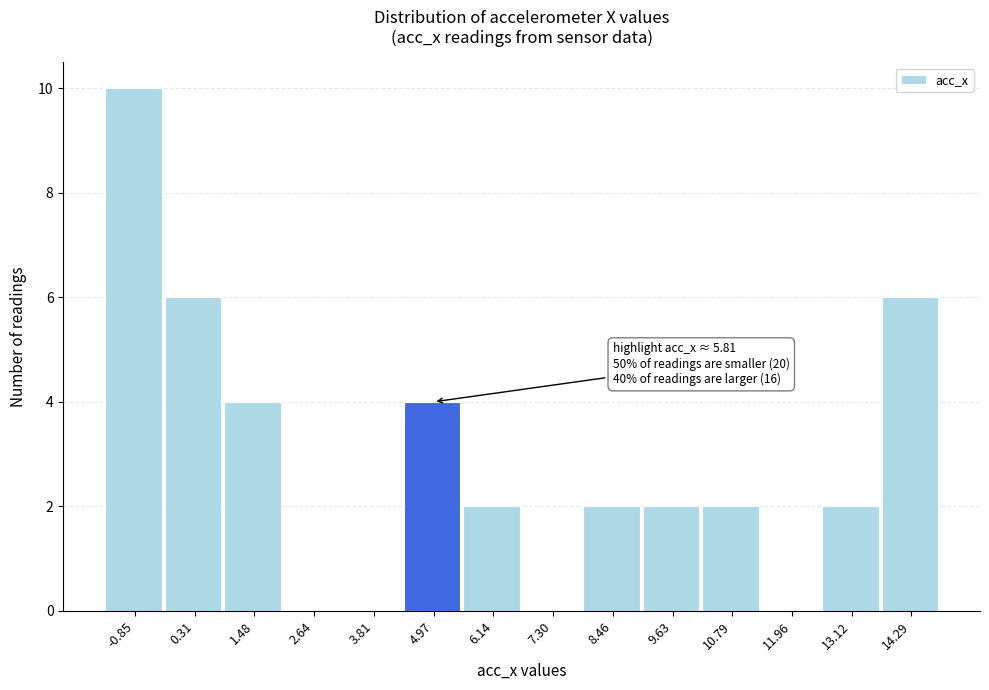

Reading right to left, transcribe all the data shown in this chart.

14.29=6	13.12=2	11.96=0	10.79=2	9.63=2	8.46=2	7.30=0	6.14=2	4.97=4	3.81=0	2.64=0	1.48=4	0.31=6	-0.85=10